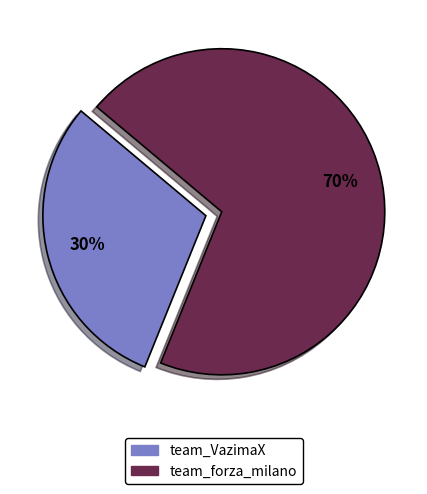

To the nearest percent, what is the average slice percentage?

50%